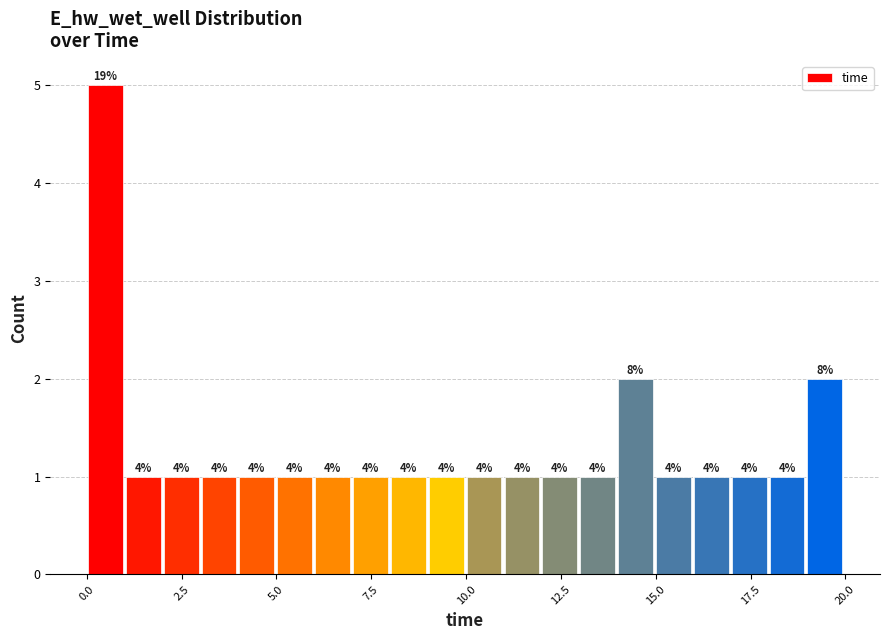

Read against the x-axis, roughly where is the centre of the tallest bar?

0.5